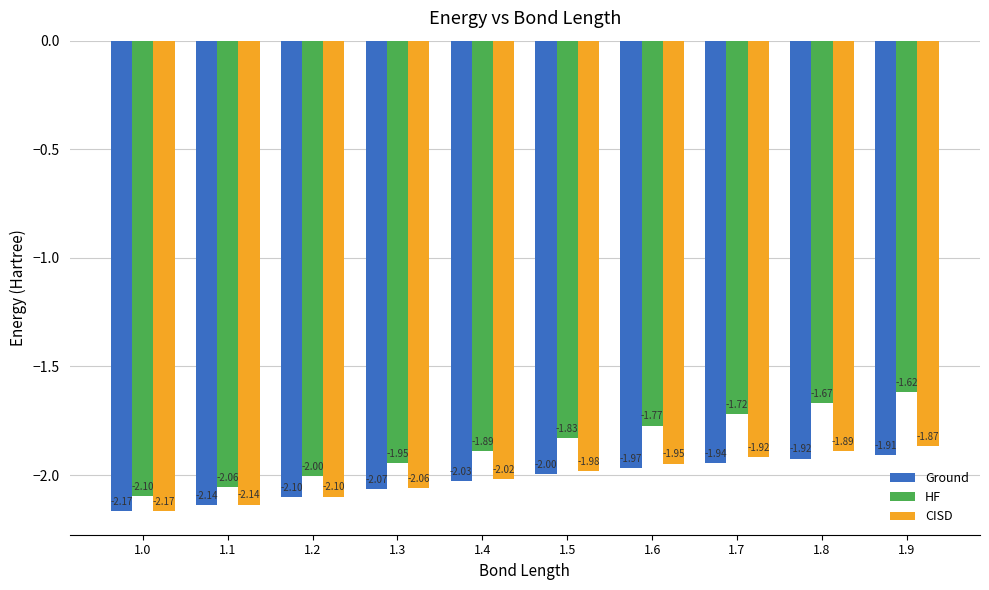

List the series in order of their peak value, highest first.

HF, CISD, Ground